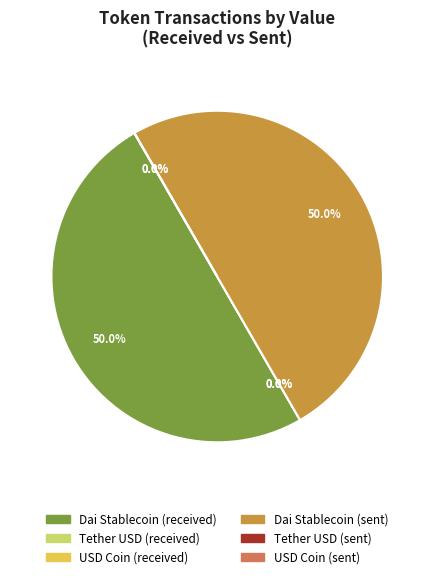

To the nearest percent, what is the difference between the largest and smallest slice percentages?

50%